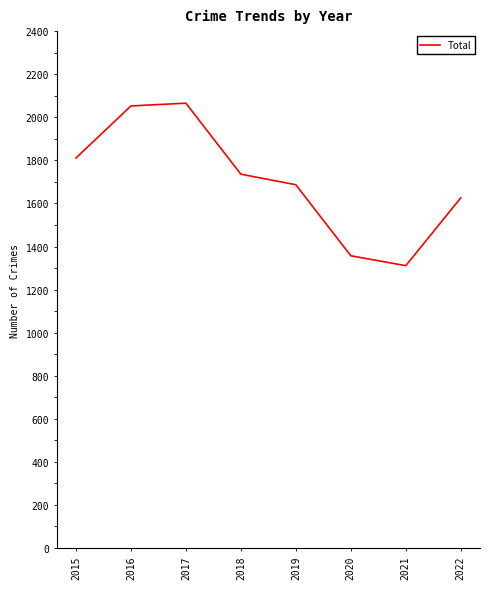

Where does the data first go above 1736?

2015